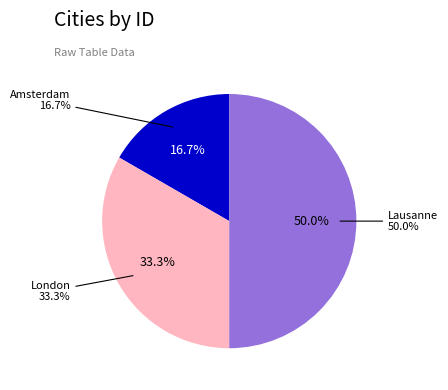

Which category has the biggest portion of the pie?

Lausanne